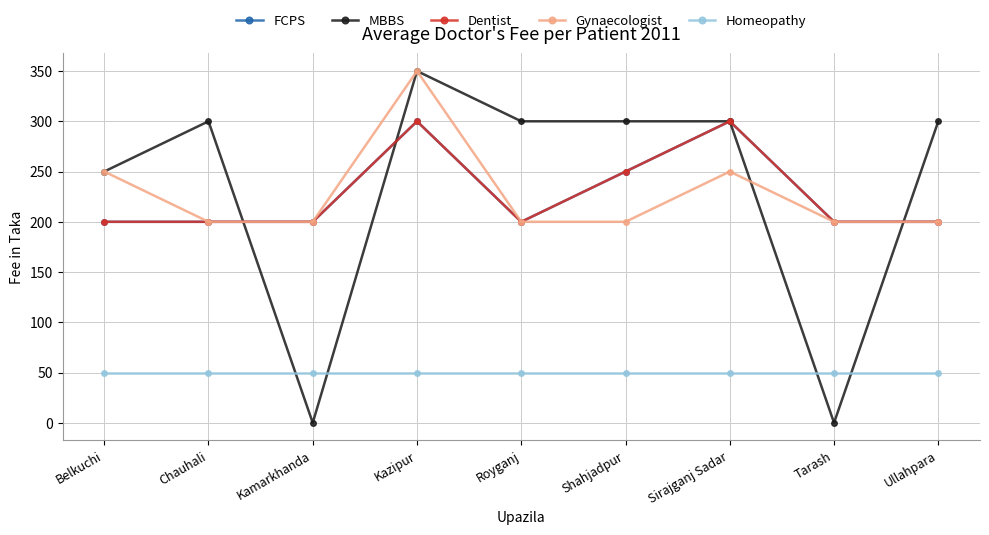

Does the chart have visible grid lines?

Yes